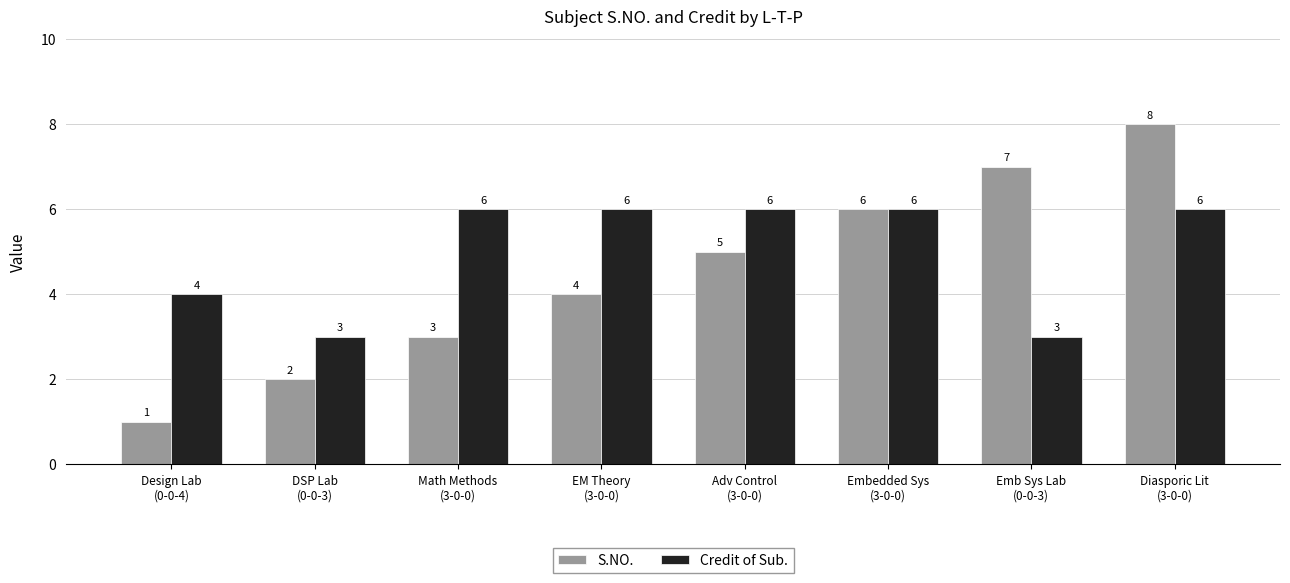

What is the spread (max minus min) of values at Math Methods
(3-0-0)?

3